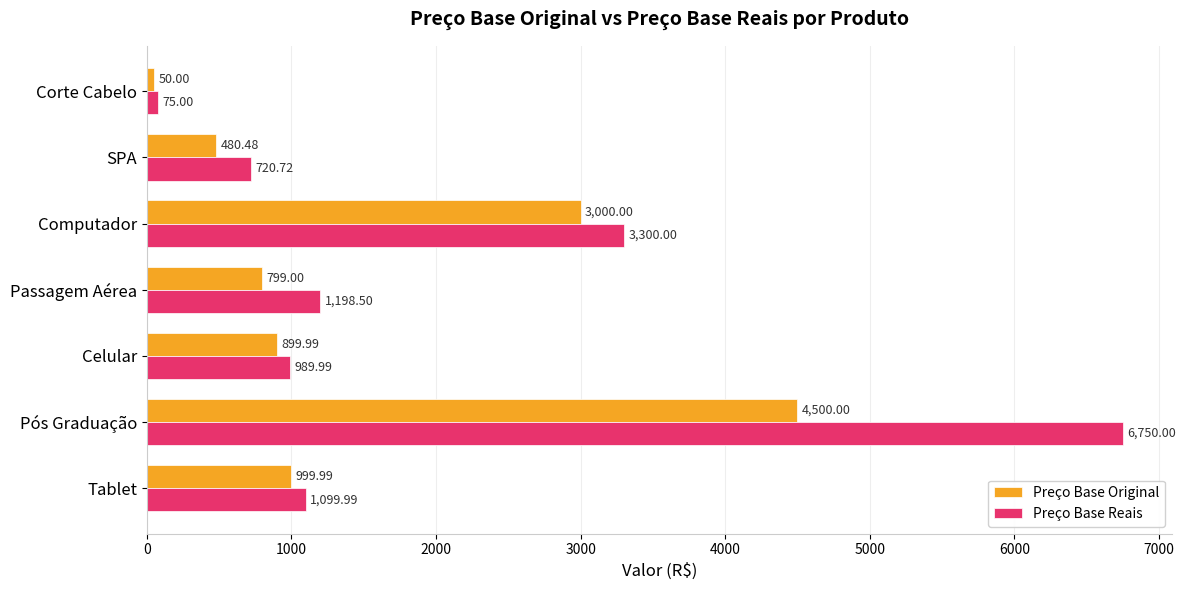

Which series has the widest spread of values?

Preço Base Reais